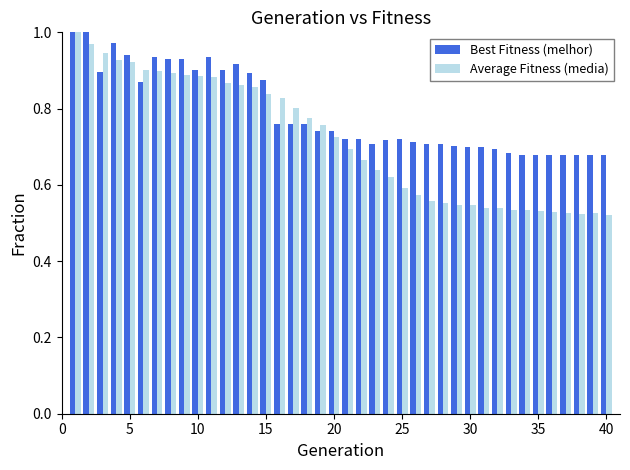

How many bars are there in each group?

2